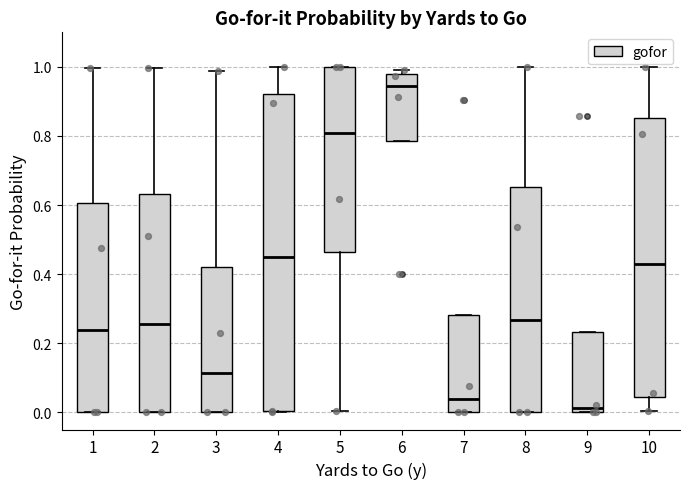

Where does the median line of the box at x = 7 sit on the y-axis? The values are not printed on the chart, so give them approximately, as read against the axis.

0.04